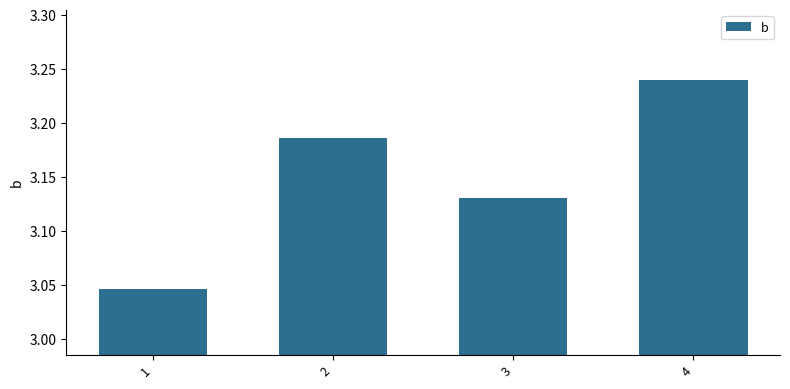

Count the values in the range 3 to 4.

4